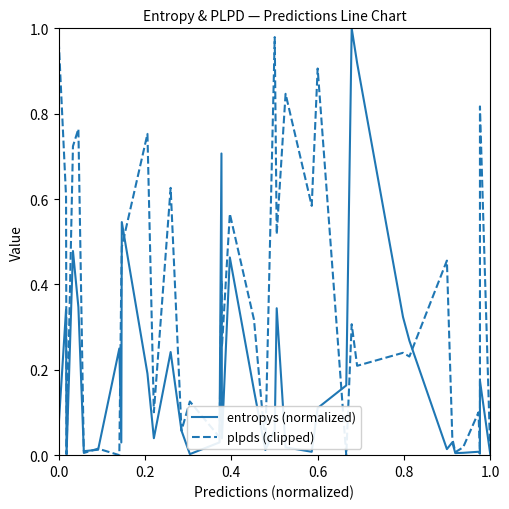

What is the difference between the maximum and minimum values in the entropys (normalized) series?

1.0